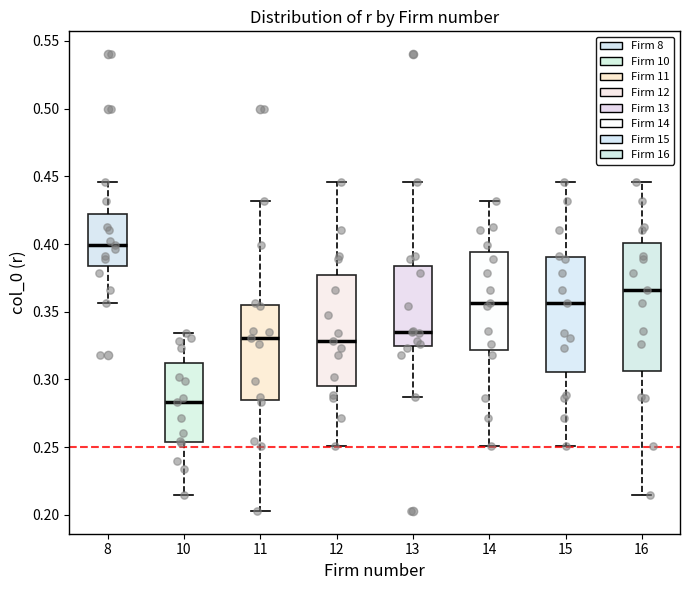

Which box's median line is the highest?

8